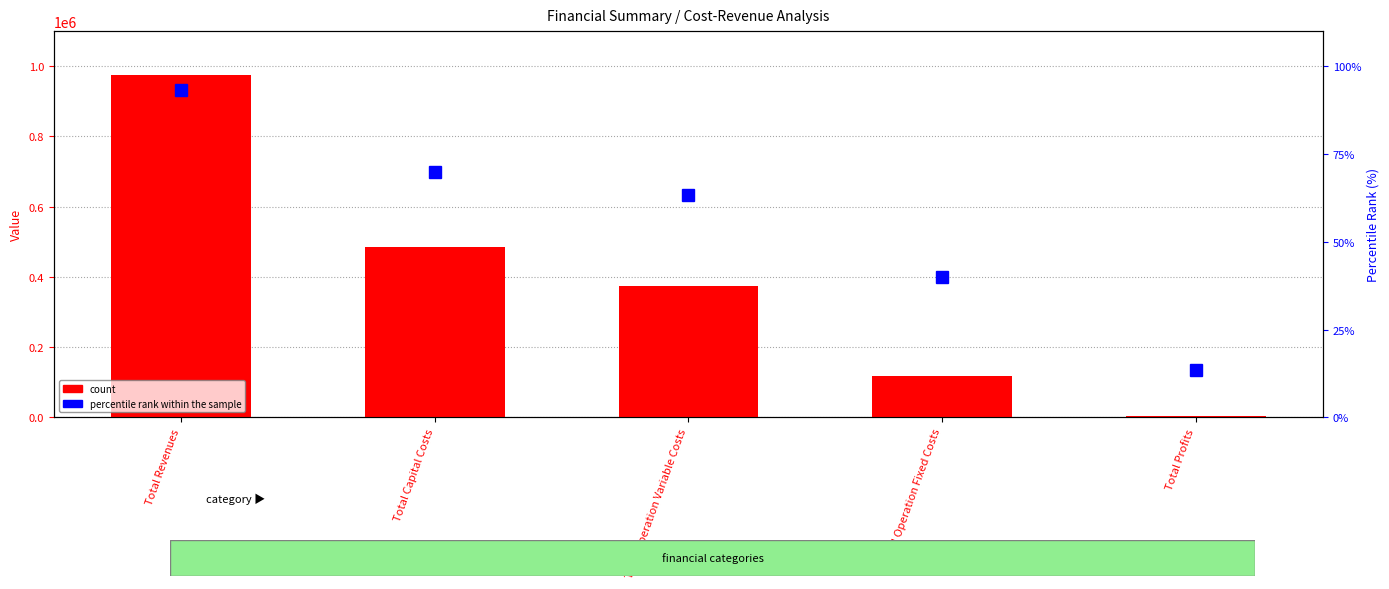

True or false: count has a value of 976017.2 at Total Revenues.

True